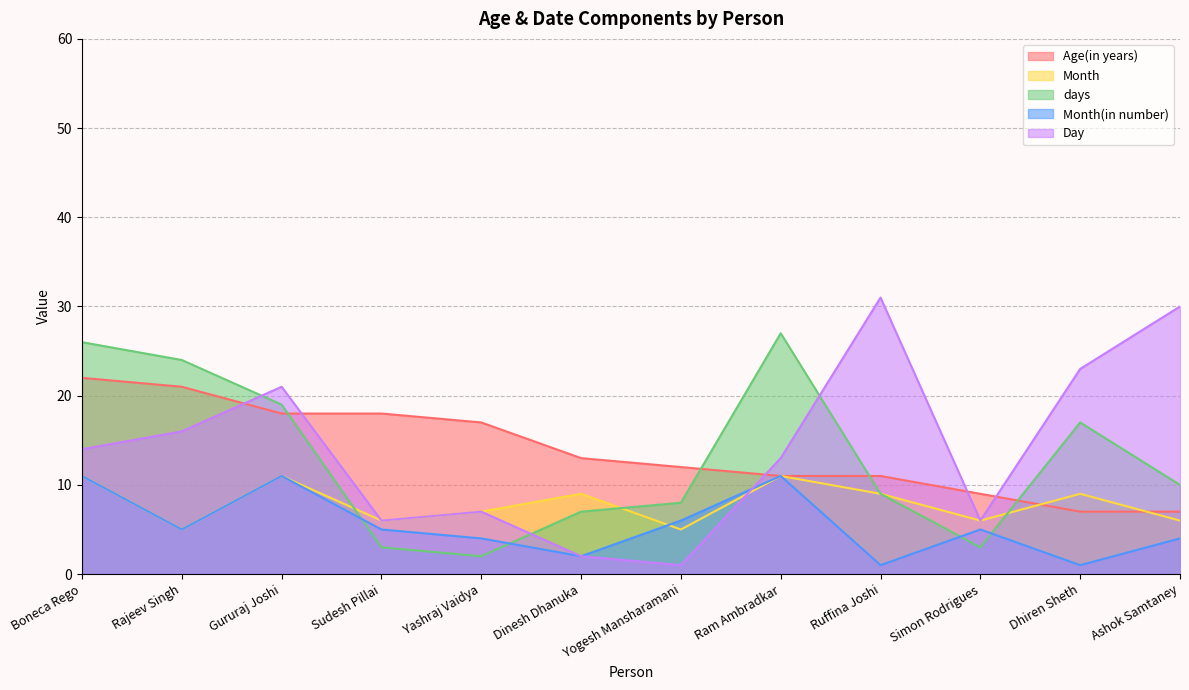

True or false: Month and Day cross at least once.

True